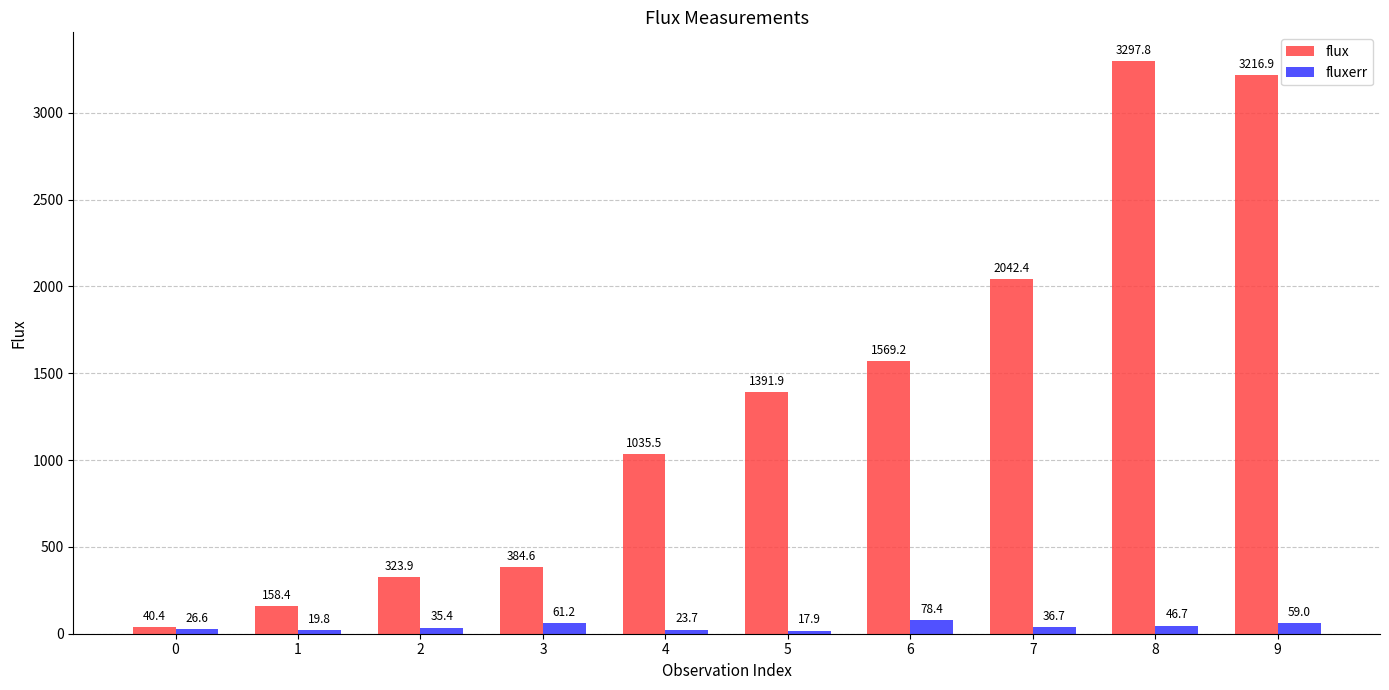

What is the difference between the fluxerr values at 1 and 5?

1.8